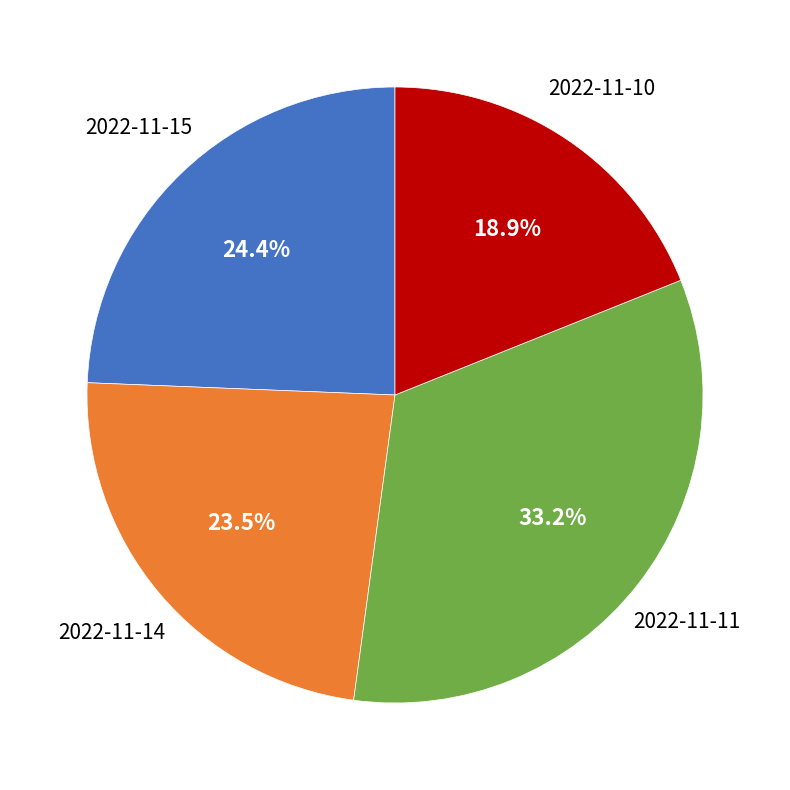

Is the sum of 2022-11-10 and 2022-11-11 greater than half?

Yes